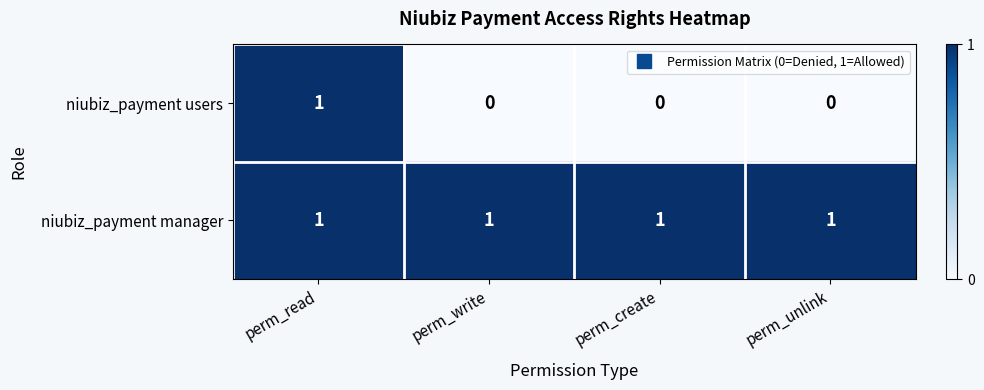

How many series are shown in this chart?

2